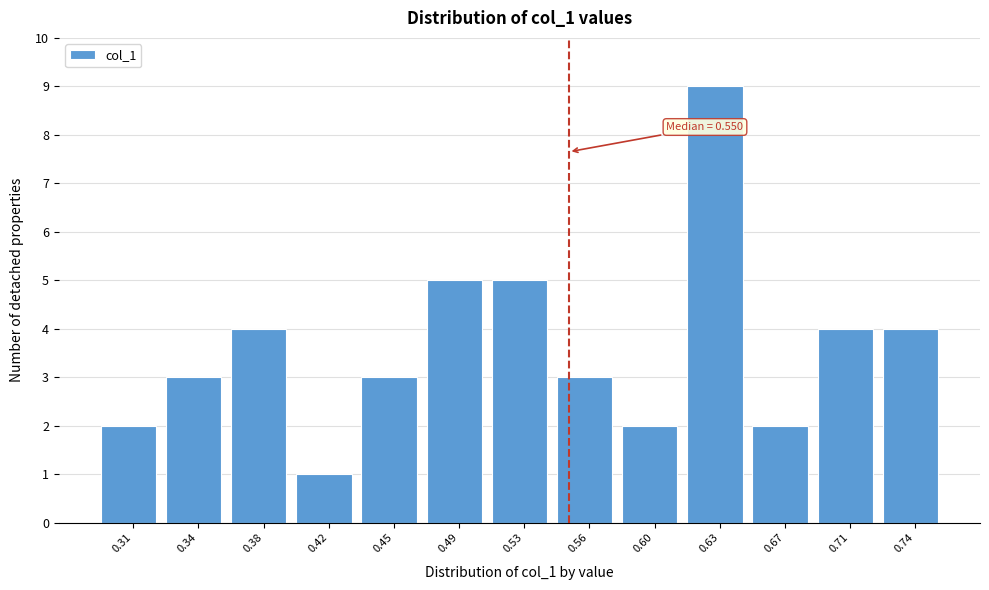

Over which range of the x-axis is the bar tallest?

0.615 to 0.650